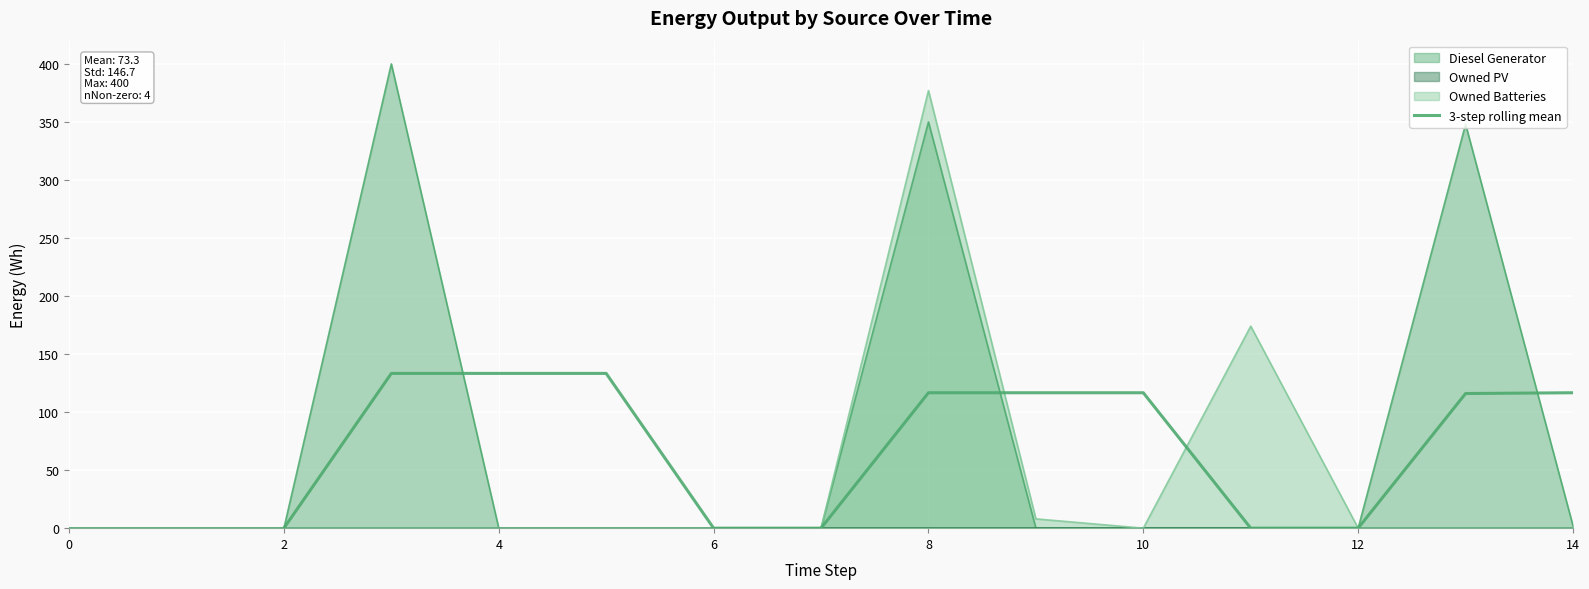

True or false: there are more than 0 points higher than both neighbors.

False